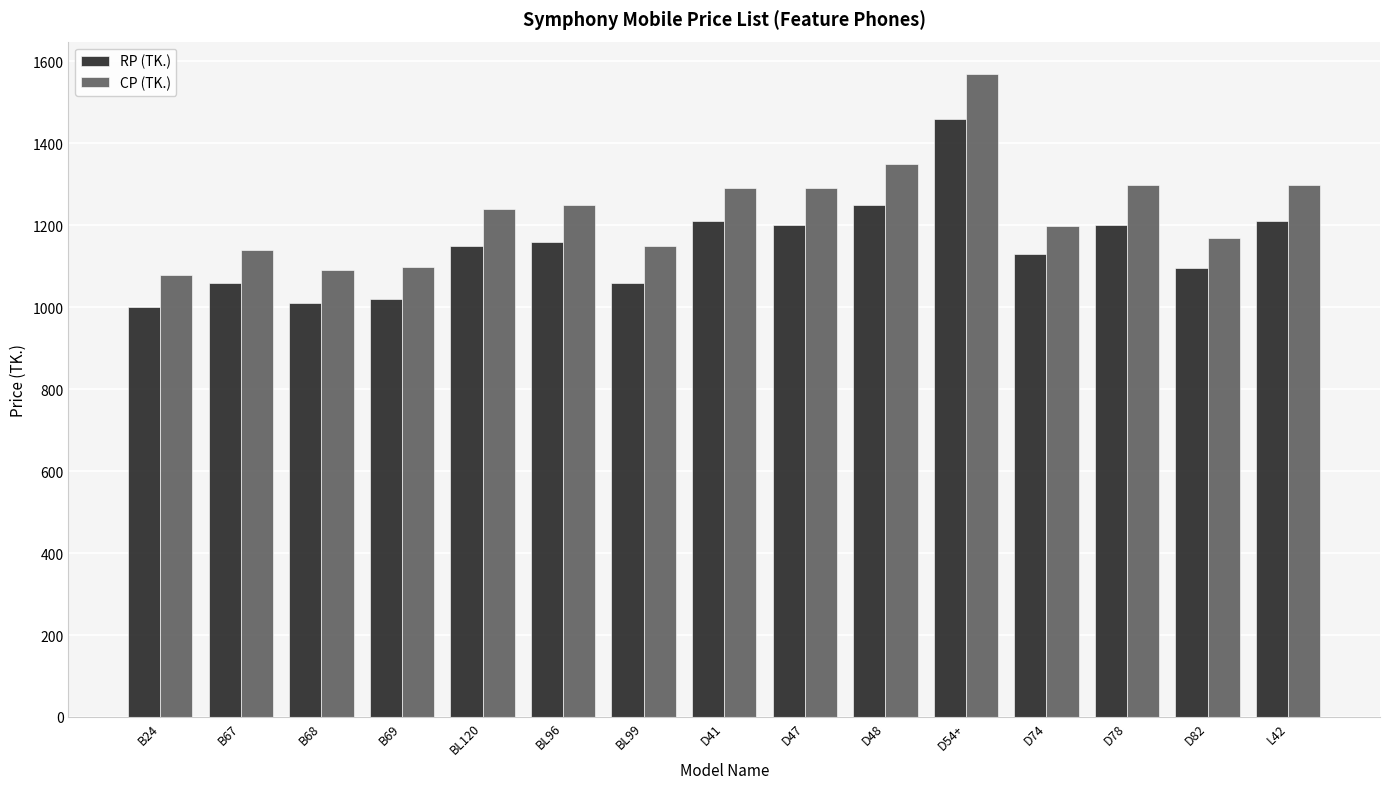

What is the label of the 7th bar from the right?

D47